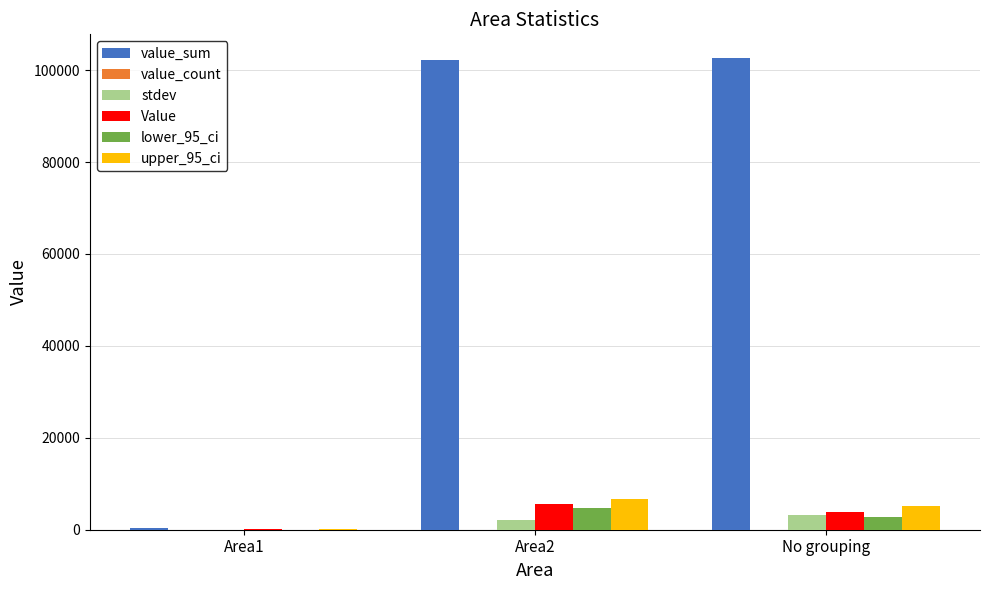

Which series has the widest spread of values?

value_sum